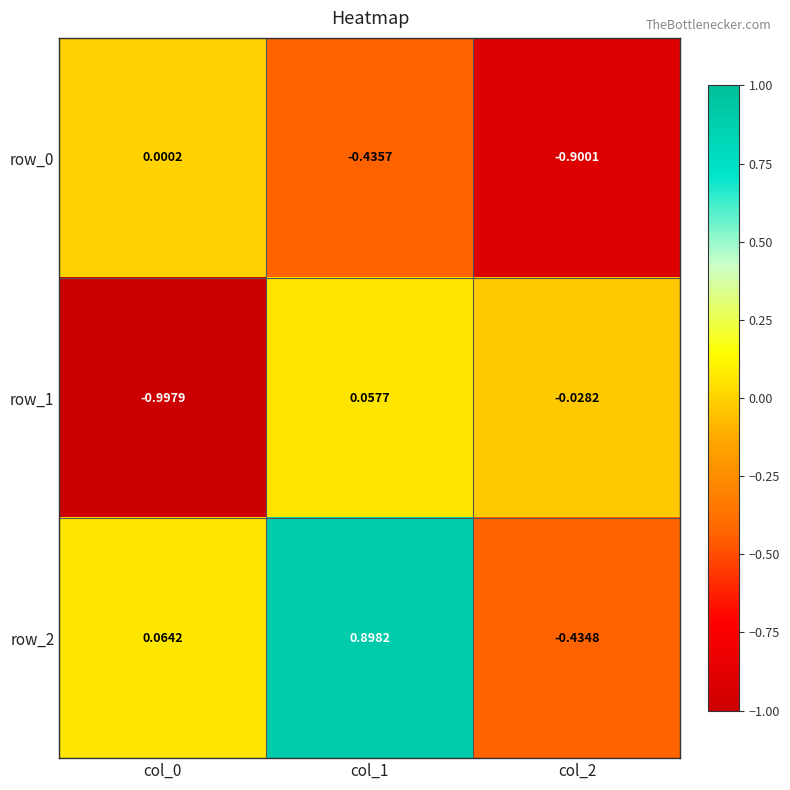

Is the value of row_1 at col_2 greater than the value of row_0 at col_0?

No